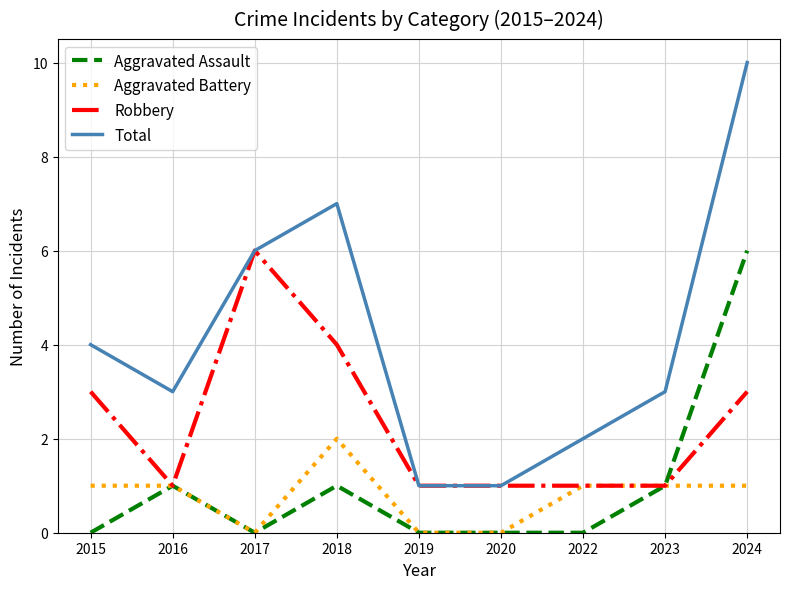

Is this an area chart (filled region under the line)?

No